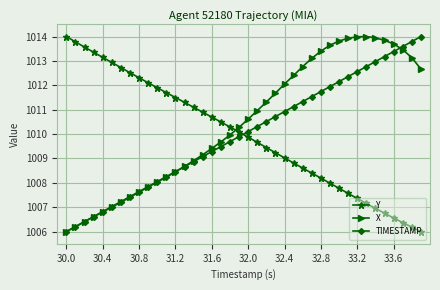

True or false: Y and X cross at least once.

True